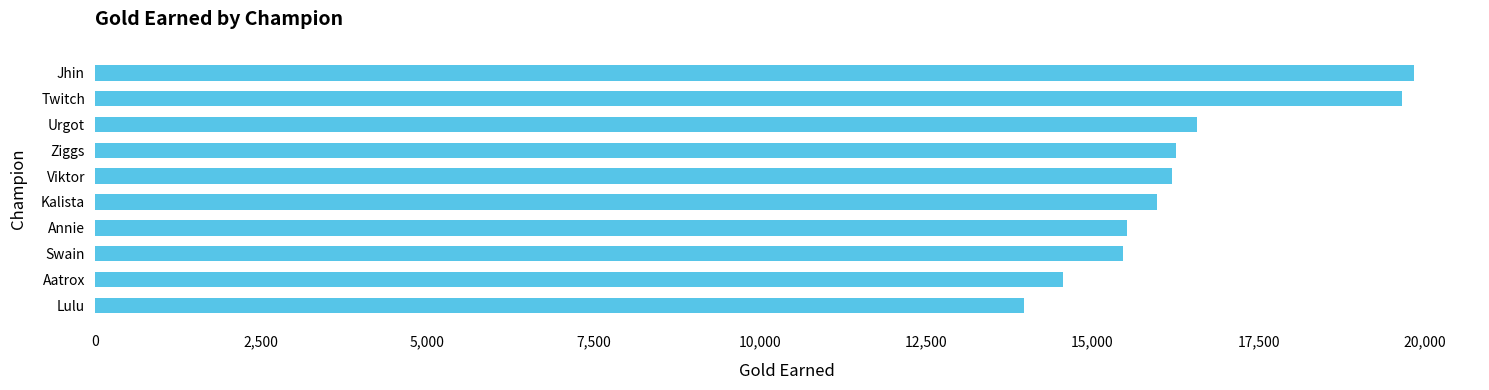

The value at Urgot is 27775. True or false?

False